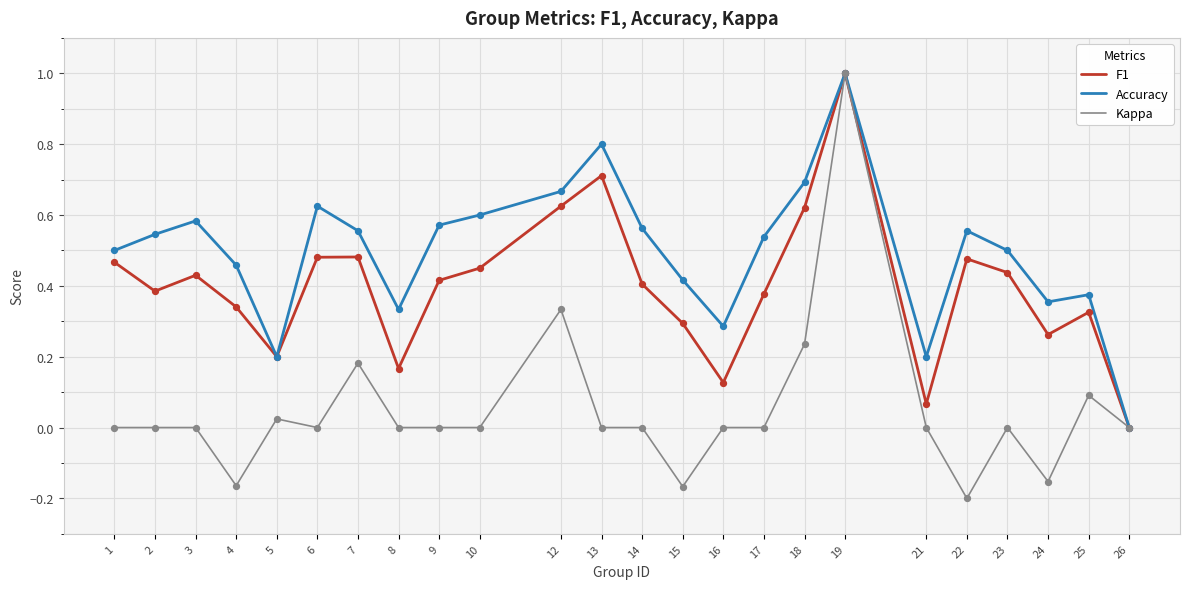

At which category is the sum across all series the highest?

19